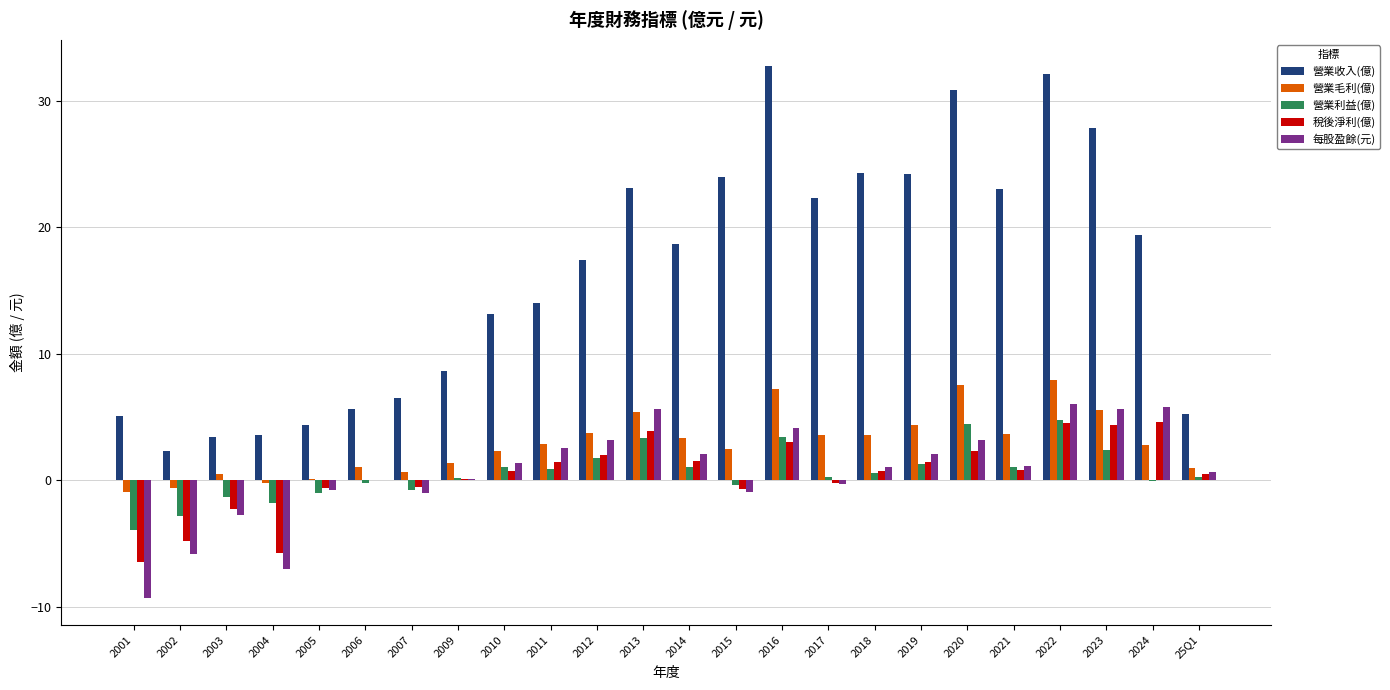

At which category is the sum across all series the highest?

2022